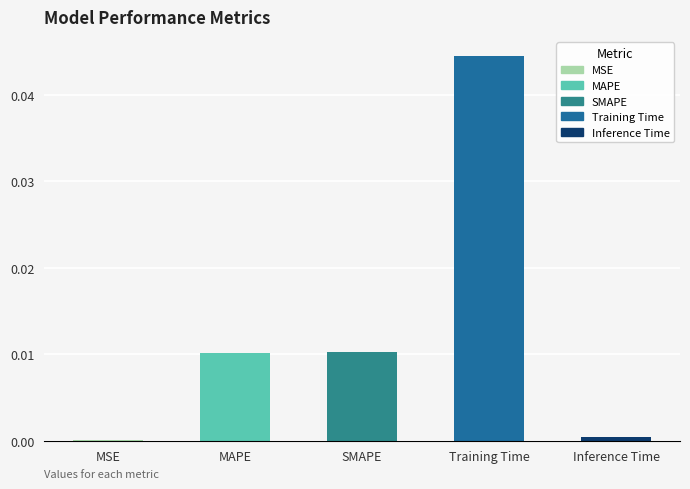

True or false: the data shows 0.0 at MAPE.

True